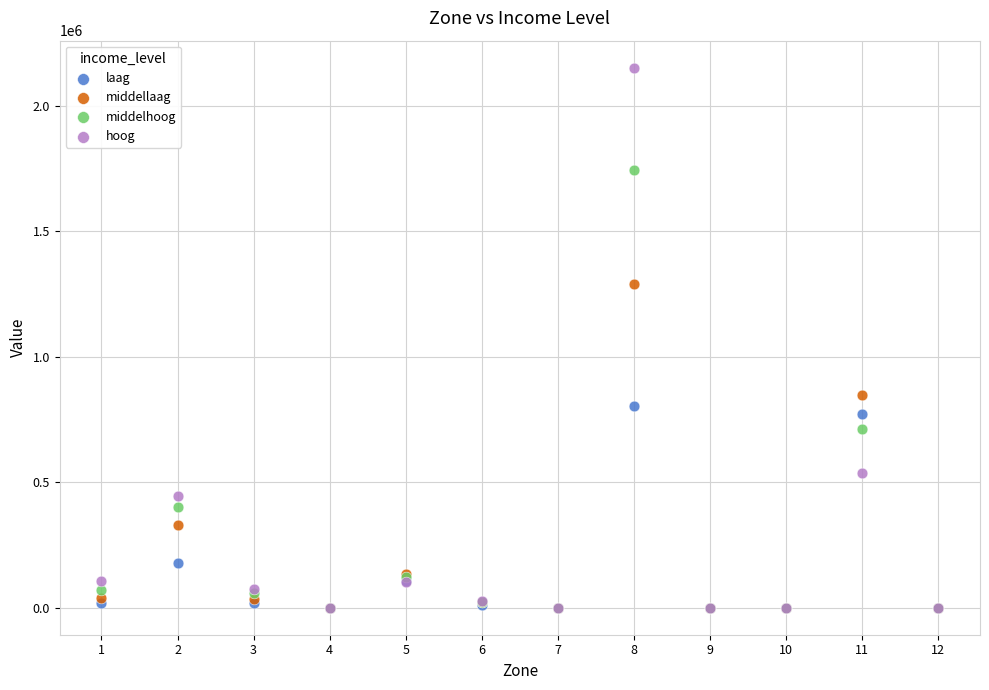

In the middellaag series, what Y value is closest to 645294?

849224.6